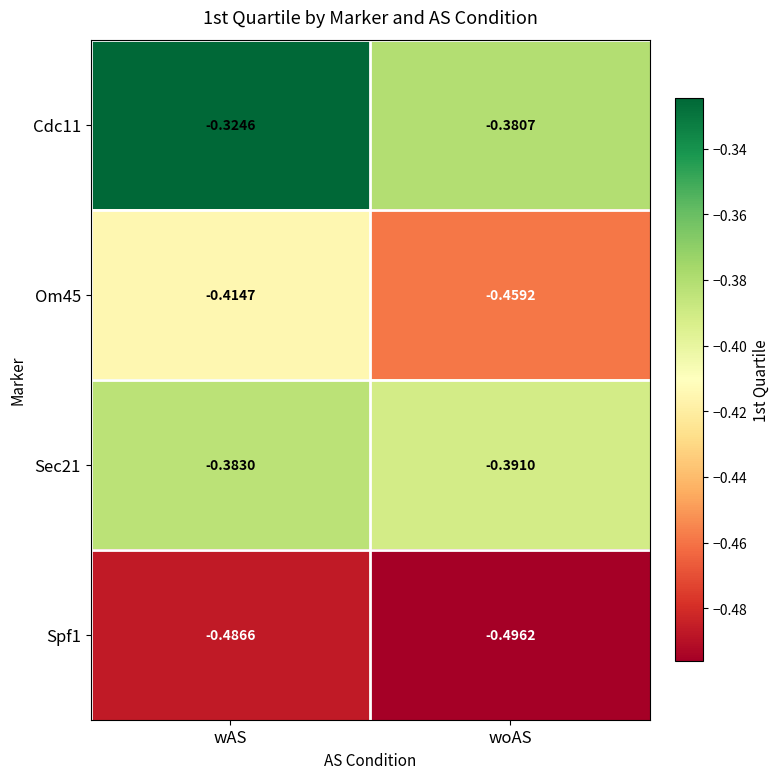

At which category is the sum across all series the highest?

wAS